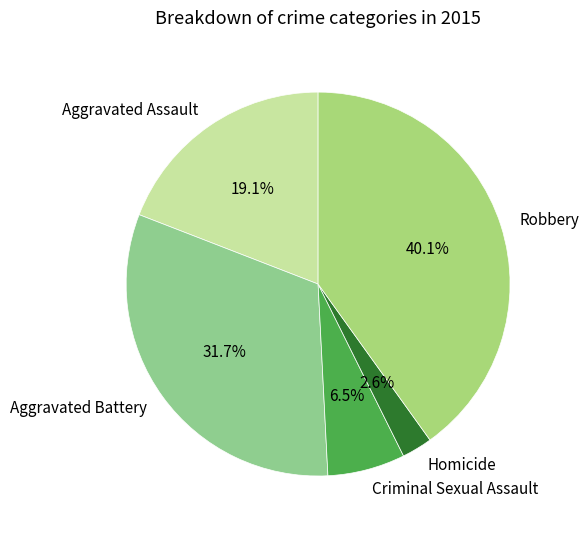

Count the number of slices in the pie.

5